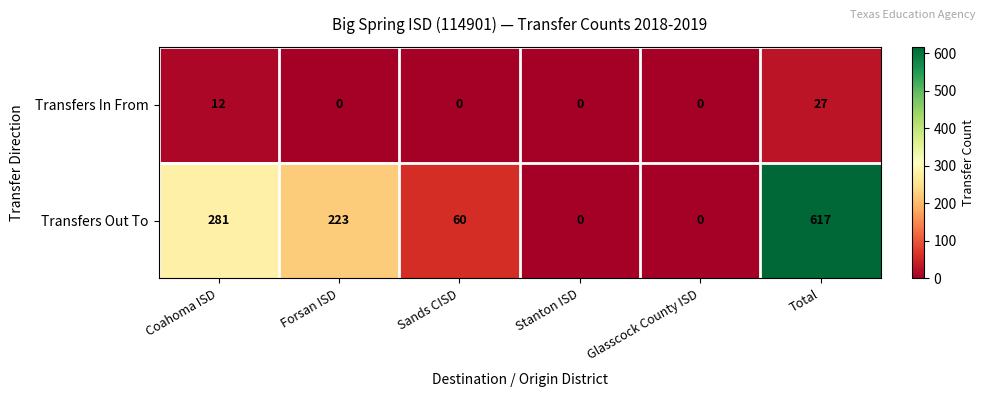

Which series has the widest spread of values?

Transfers Out To